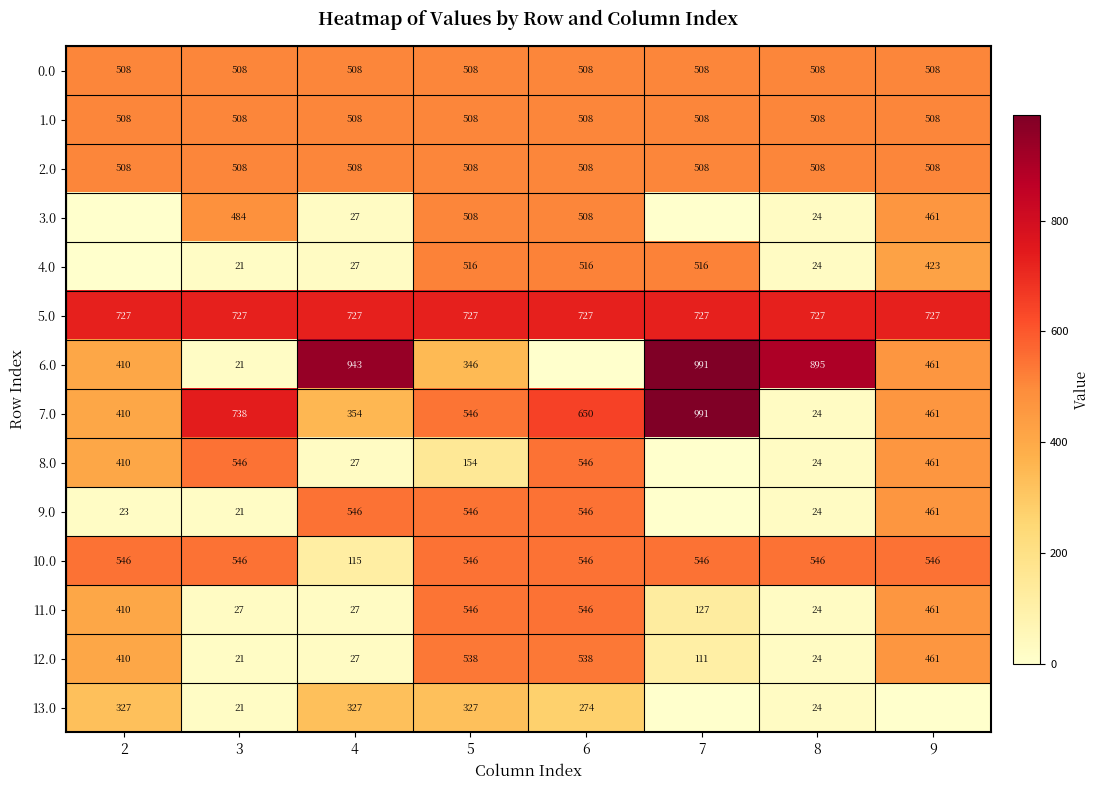

The value of 11.0 at 3 is 10. True or false?

False